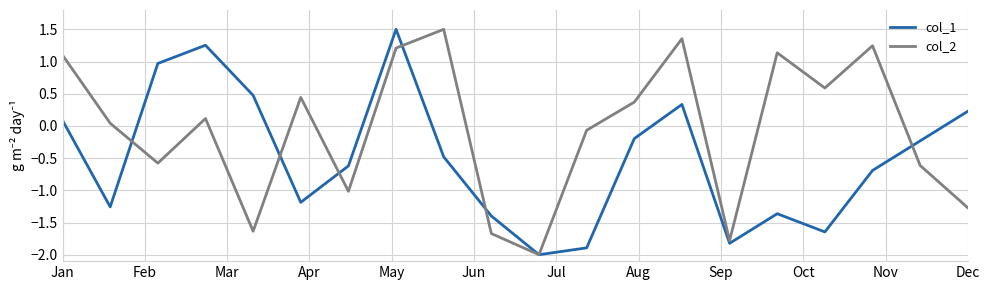

Which series has the largest total across all categories?

col_2